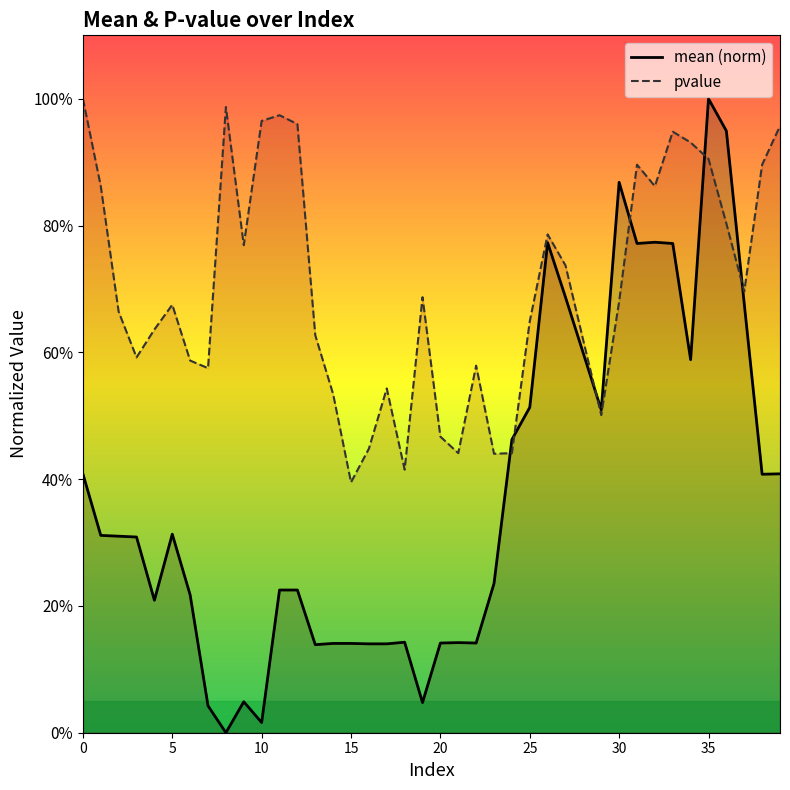

What is the value of the mean point at the 7th from the left?

0.2